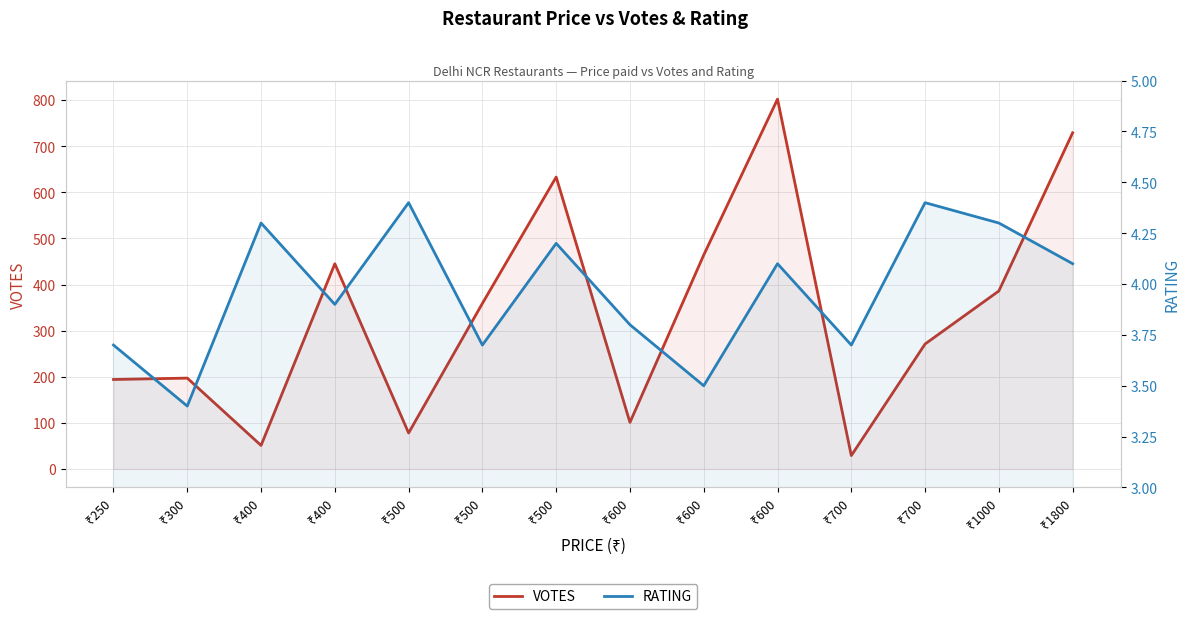

At ₹500, list the series in order from largest to smallest.

VOTES, RATING